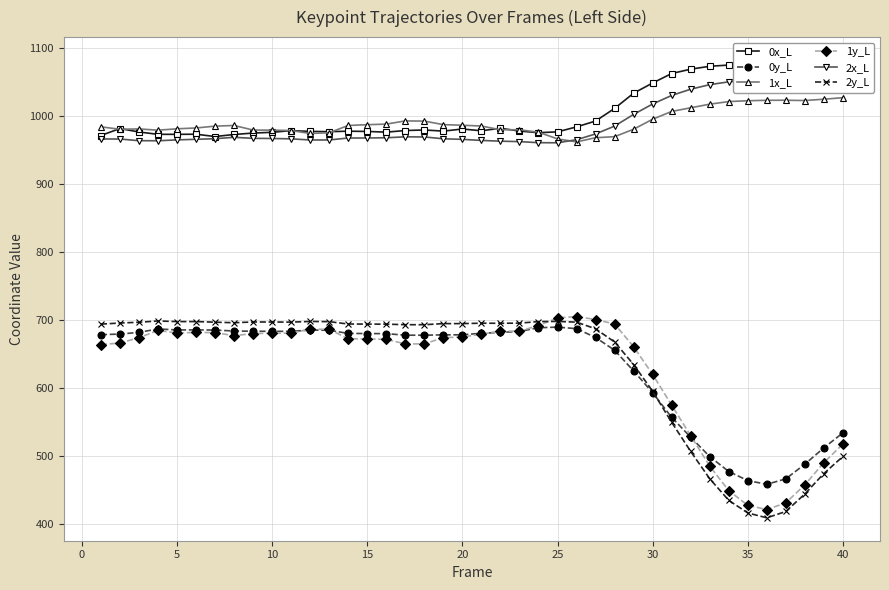

Does the chart have visible grid lines?

Yes